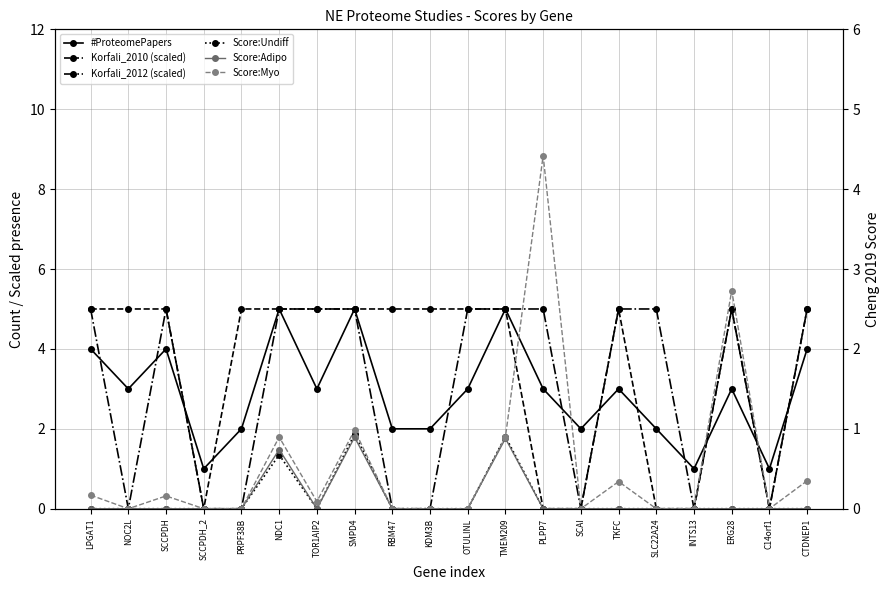

The value of Korfali_2010 (scaled) at LPGAT1 is 2.9. True or false?

False